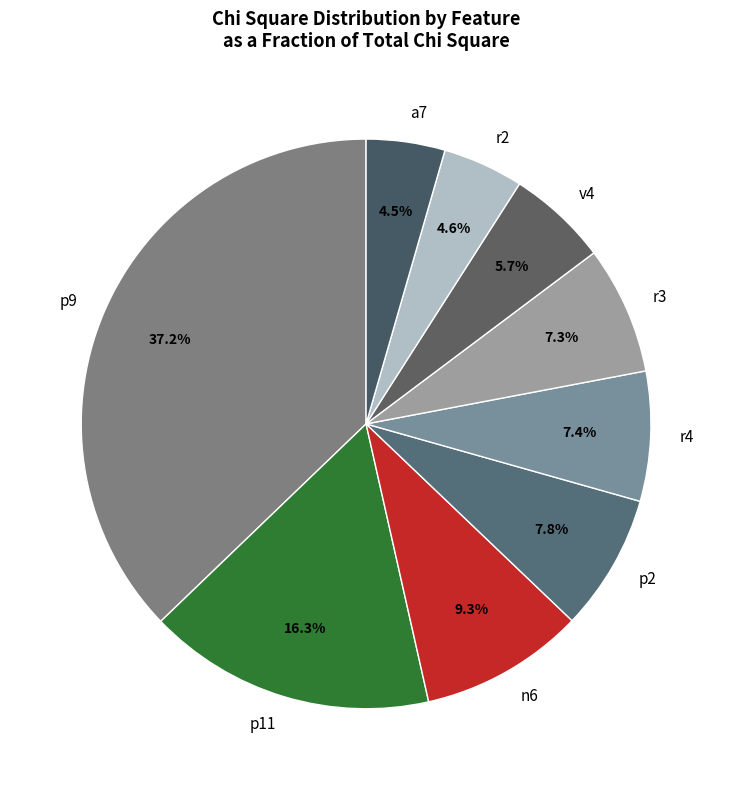

Between r4 and r2, which is larger?

r4